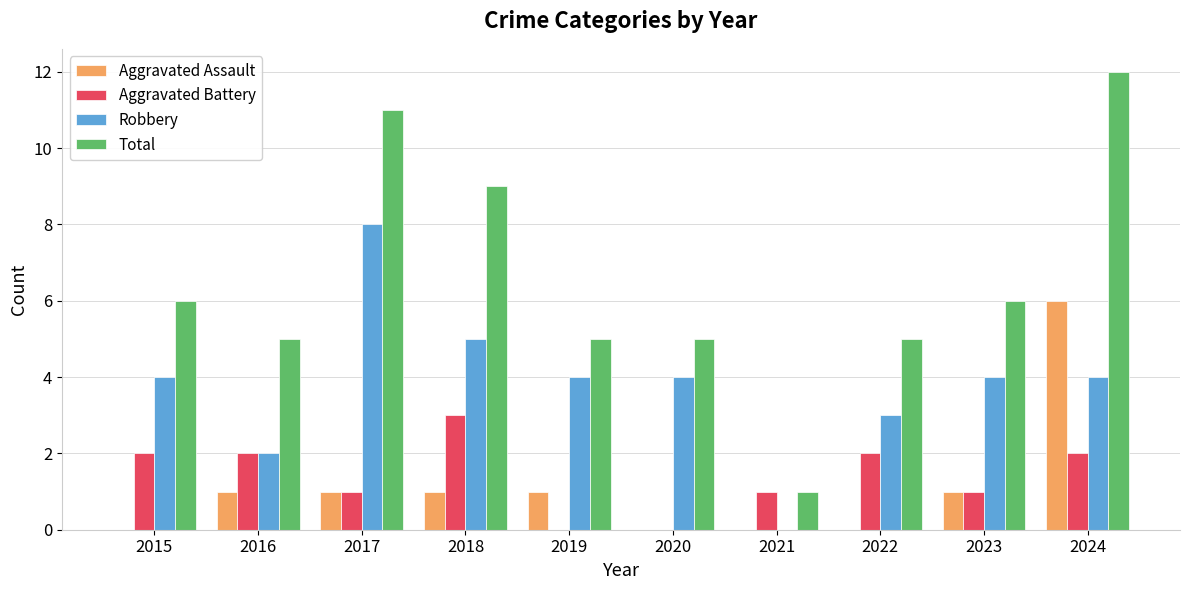

Which series has the largest total across all categories?

Total